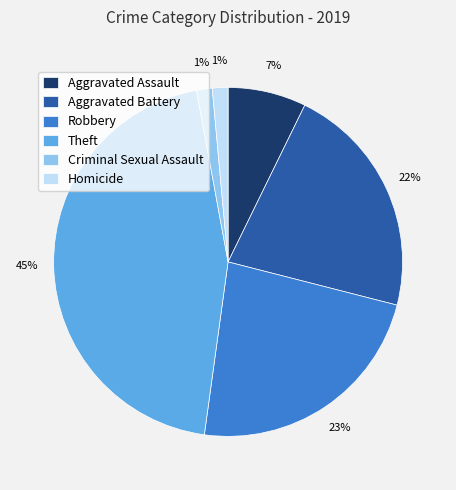

Which slice is the largest?

Theft